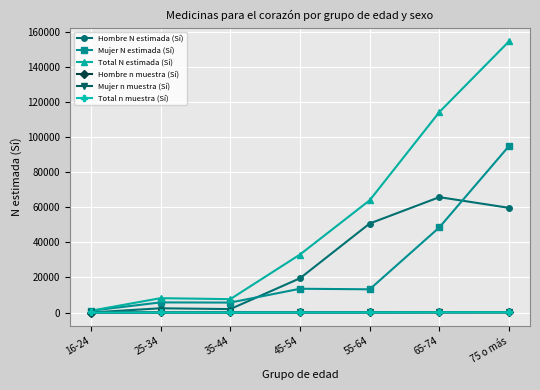

What is the difference between the Mujer N estimada (Sí) values at 75 o más and 55-64?

81900